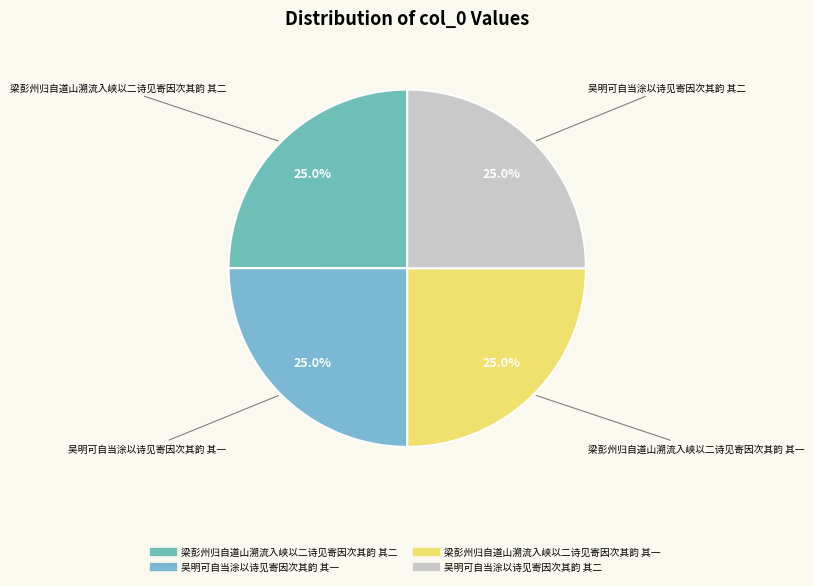

What is the ratio of the value at 吴明可自当涂以诗见寄因次其韵 其一 to the value at 吴明可自当涂以诗见寄因次其韵 其二?

1.0